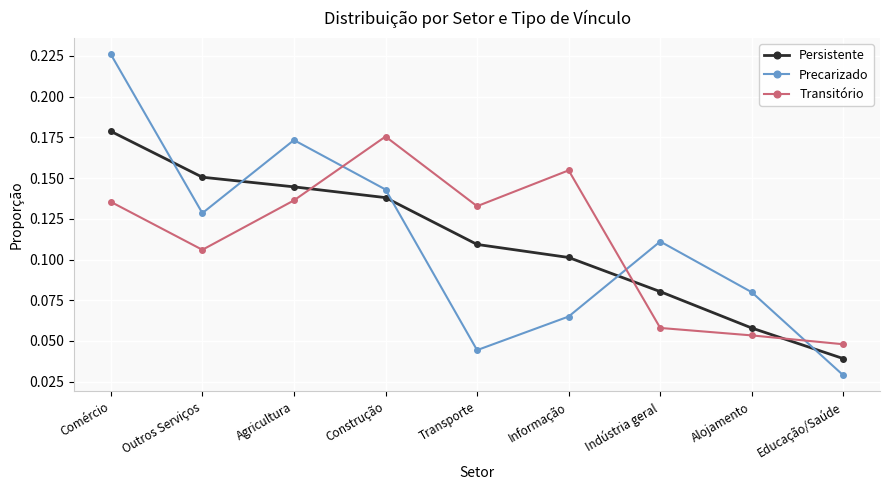

What position from the right is Transporte?

5